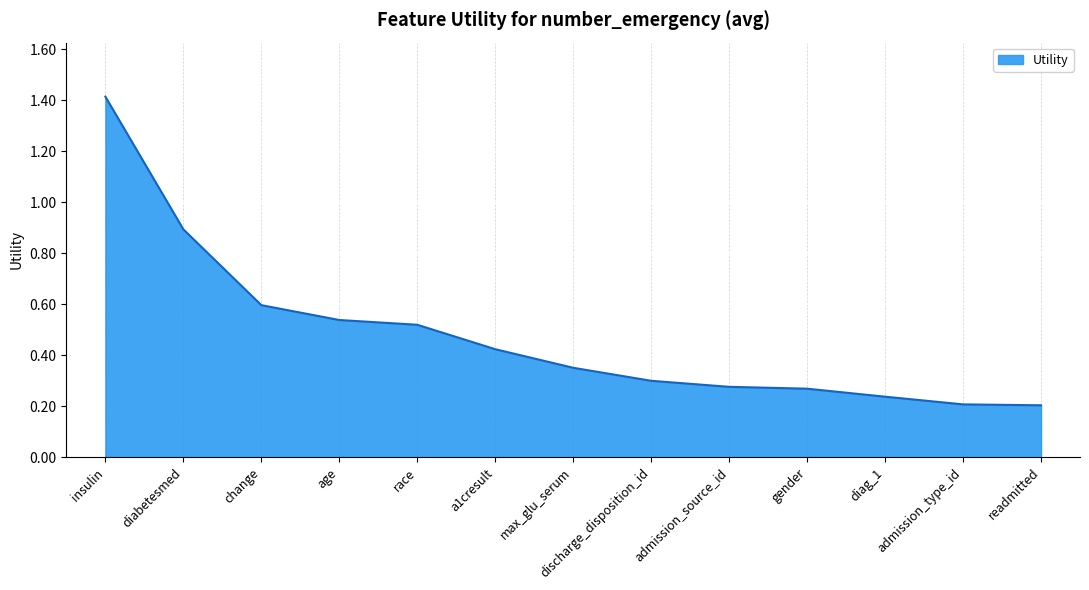

How many lines are shown in the chart?

1